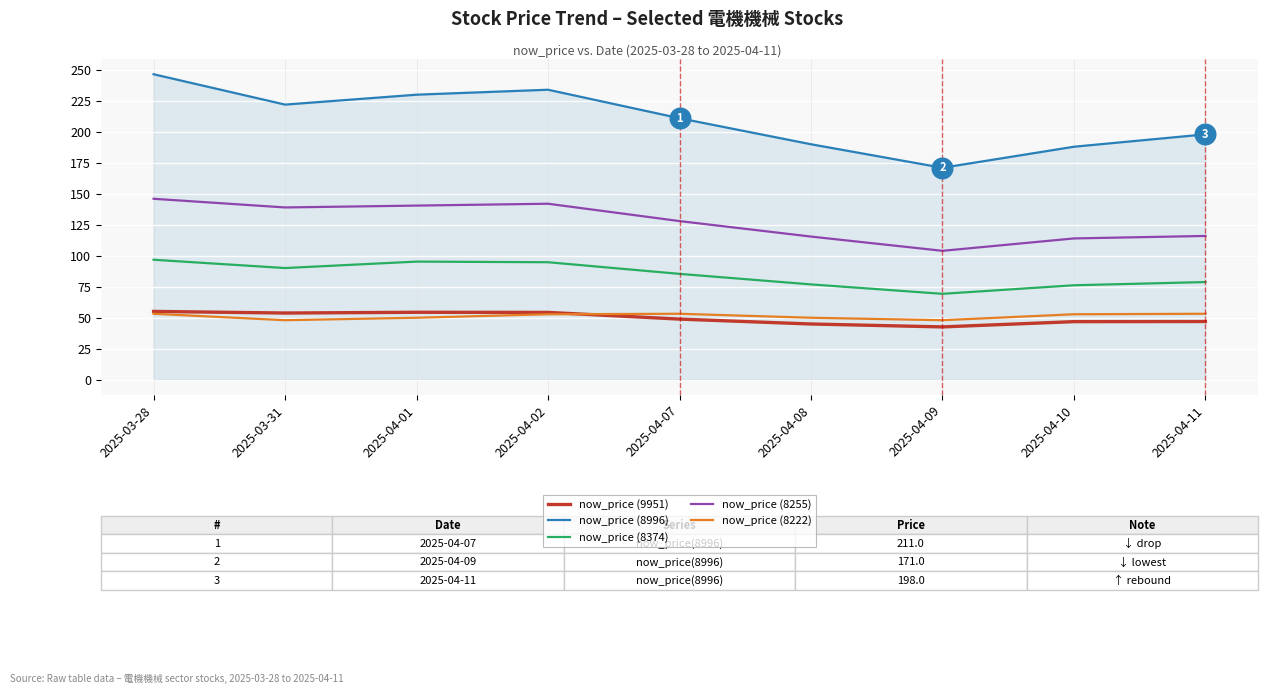

What are all the series names shown in the legend?

now_price (9951), now_price (8996), now_price (8374), now_price (8255), now_price (8222)